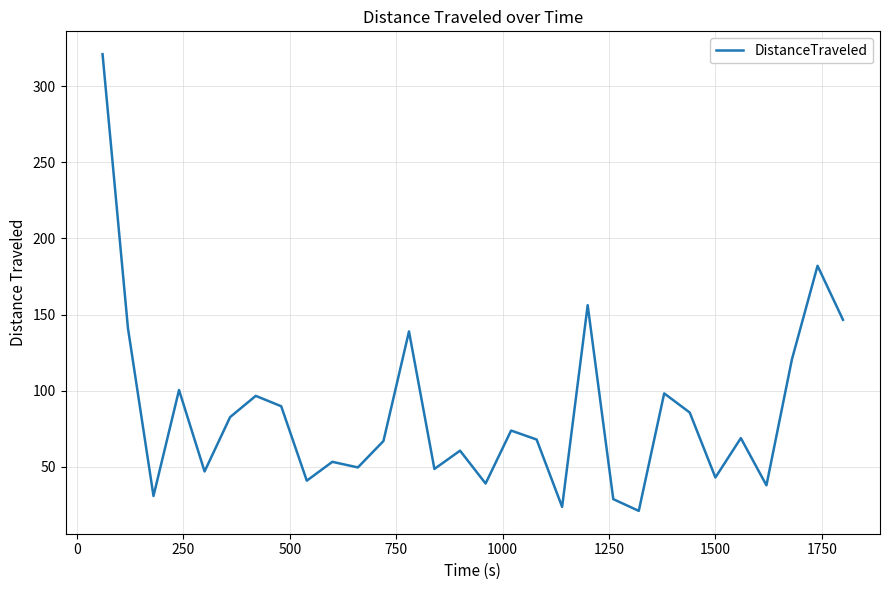

What is the maximum value shown in the chart?

321.0